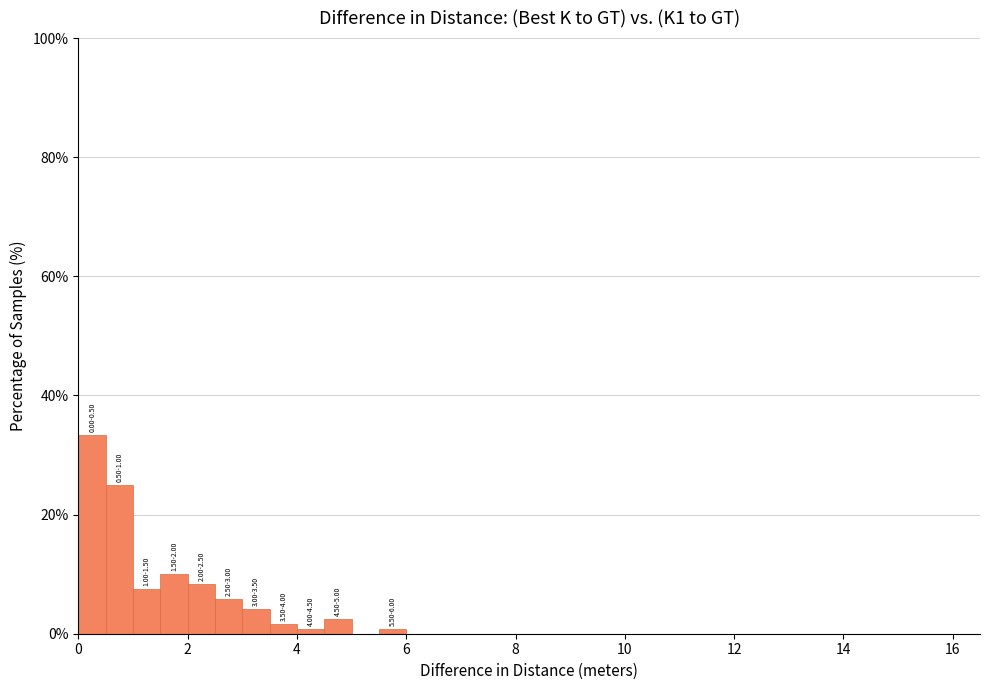

Around what value on the x-axis is the tallest bar? Give the approximate position of its centre, as read against the axis.

0.2